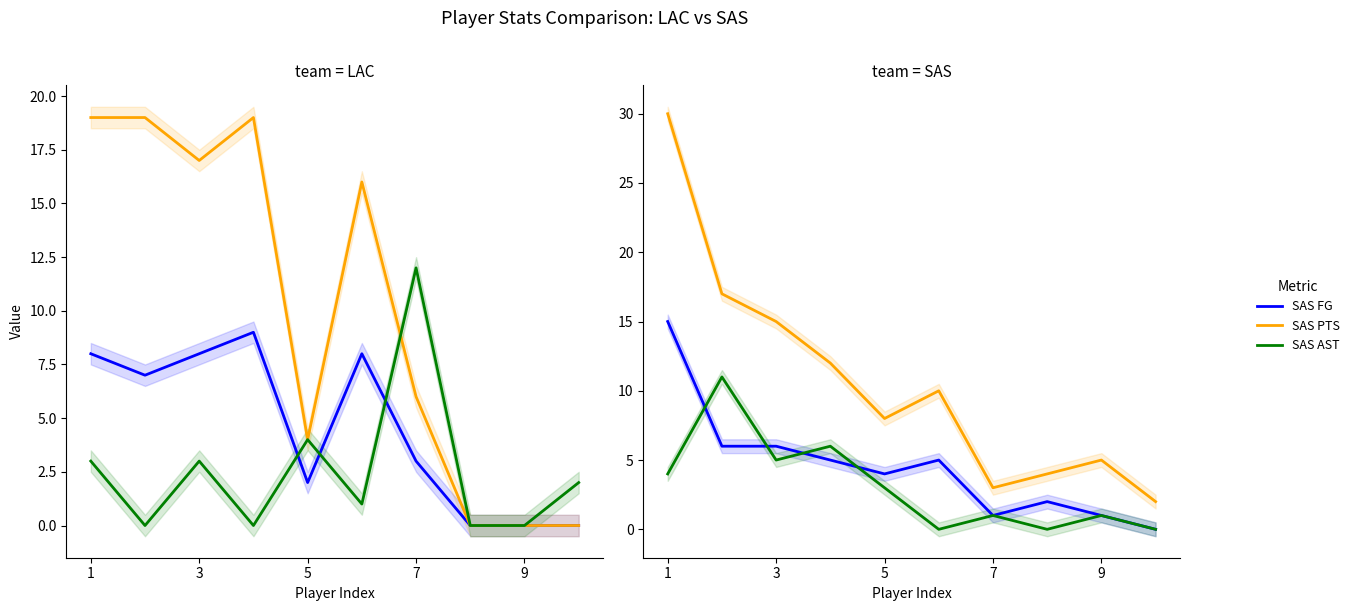

True or false: SAS FG has more than 2 points higher than both neighbors.

False